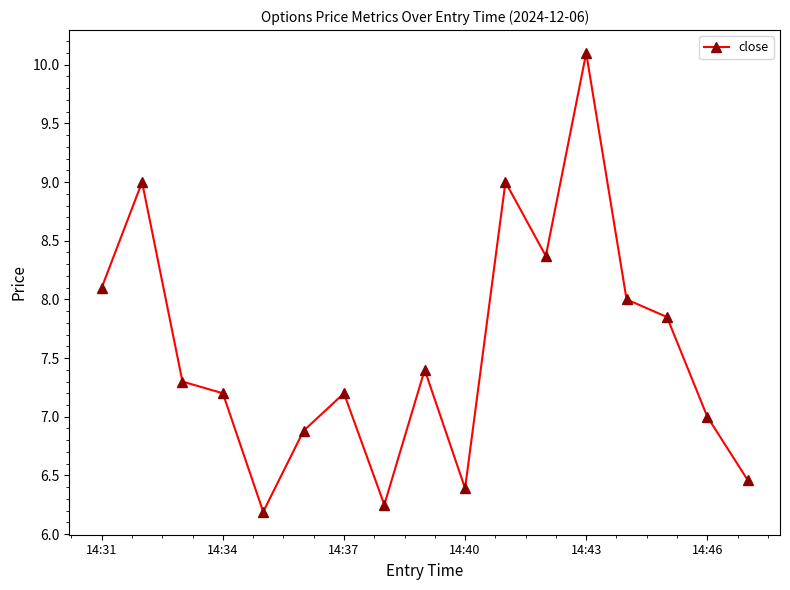

How many points are higher than both their immediate neighbors (excluding endpoints)?

5